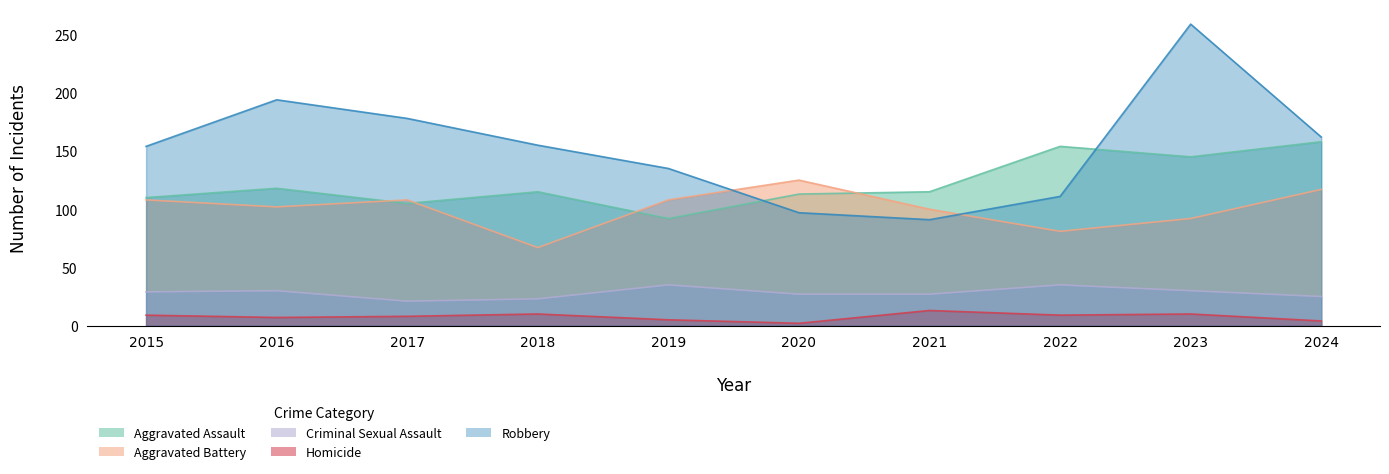

How many values in the Robbery series are below 155?

5